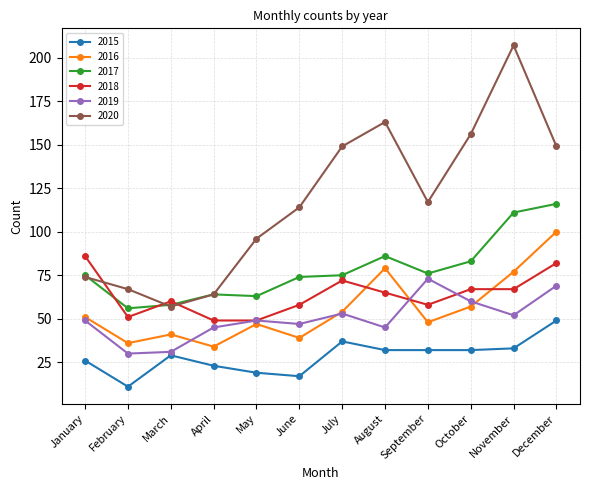

How many categories are shown in the chart?

12